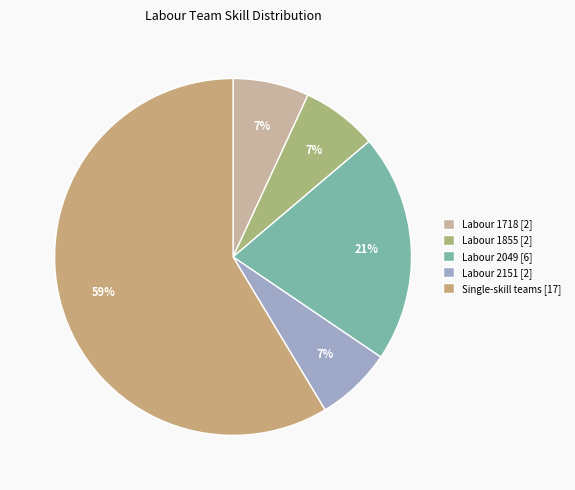

How many segments does this pie chart have?

5